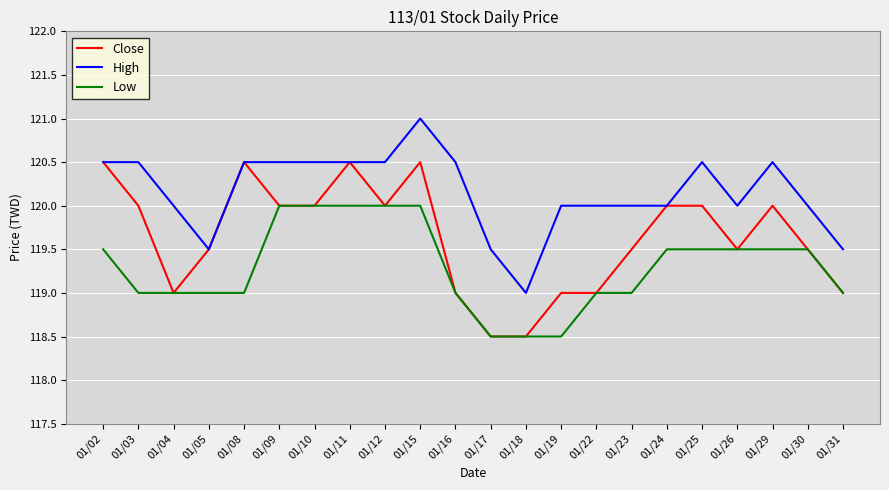

Reading left to right, what are all the values shown in this chart?

Close: 120.5	120.0	119.0	119.5	120.5	120.0	120.0	120.5	120.0	120.5	119.0	118.5	118.5	119.0	119.0	119.5	120.0	120.0	119.5	120.0	119.5	119.0
High: 120.5	120.5	120.0	119.5	120.5	120.5	120.5	120.5	120.5	121.0	120.5	119.5	119.0	120.0	120.0	120.0	120.0	120.5	120.0	120.5	120.0	119.5
Low: 119.5	119.0	119.0	119.0	119.0	120.0	120.0	120.0	120.0	120.0	119.0	118.5	118.5	118.5	119.0	119.0	119.5	119.5	119.5	119.5	119.5	119.0